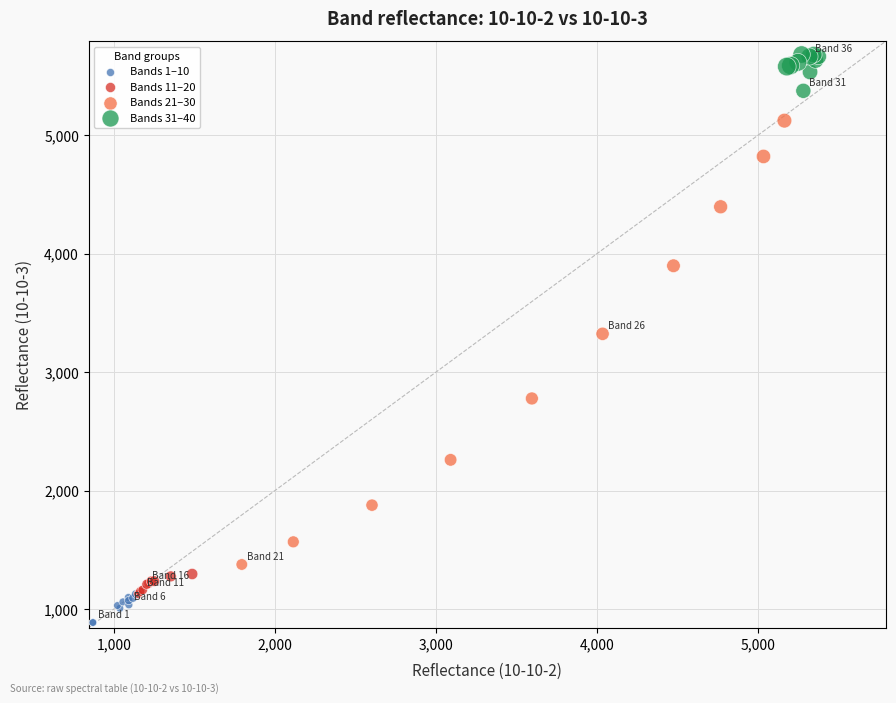

Which series reaches the minimum Y coordinate?

Bands 1–10